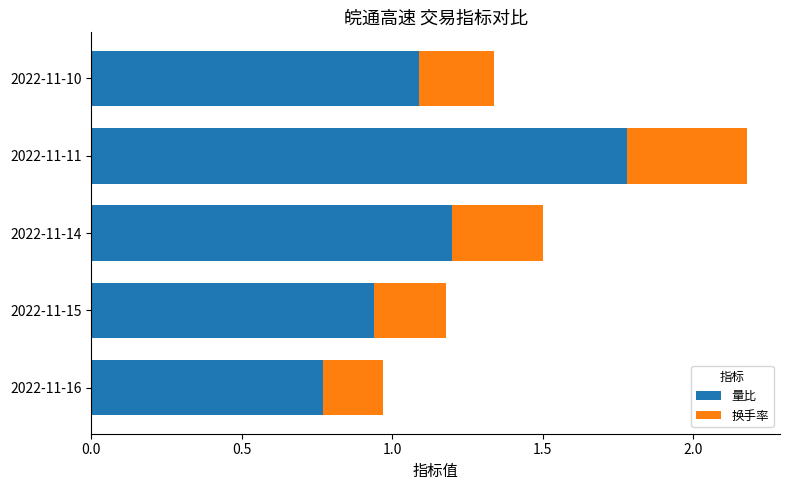

The value of 量比 at 2022-11-11 is 3.0. True or false?

False